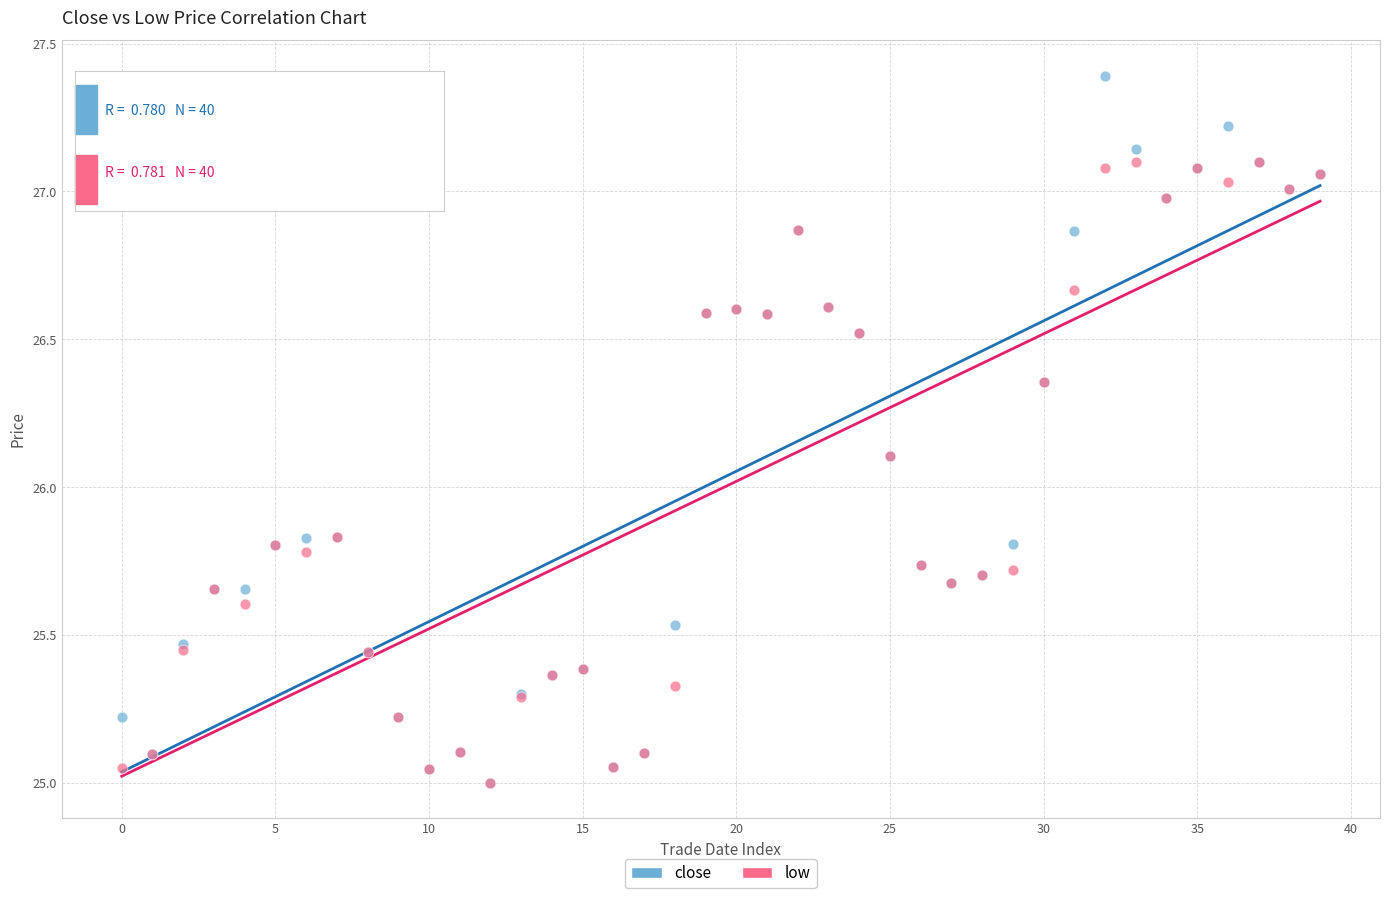

What are all the series names shown in the legend?

close, low